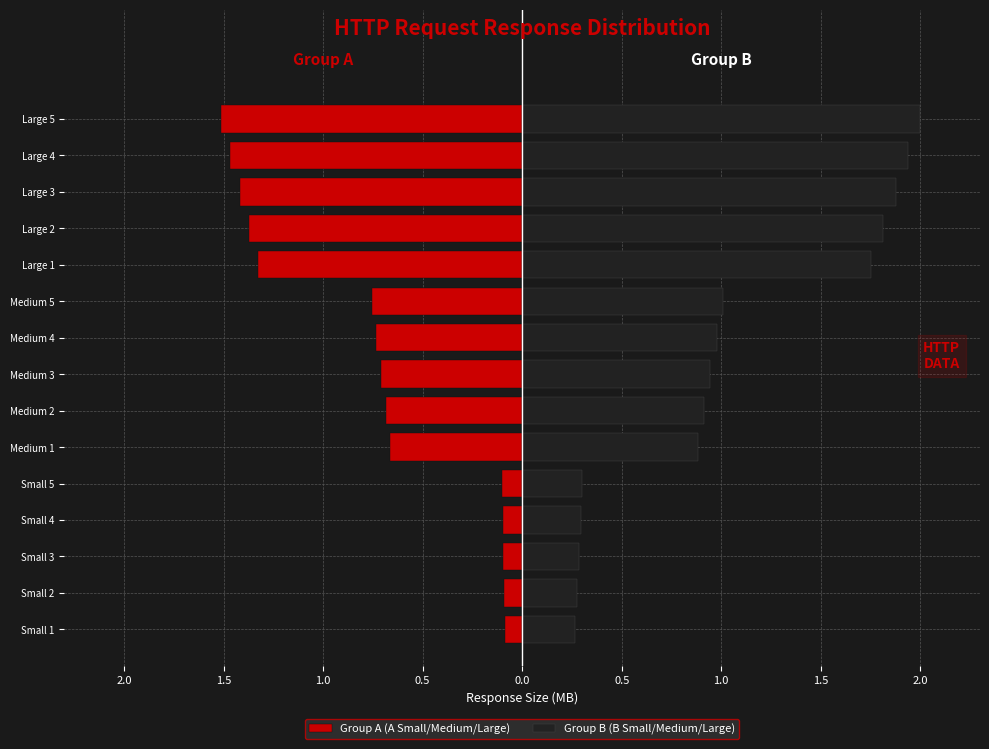

How many bars are there in total?

30